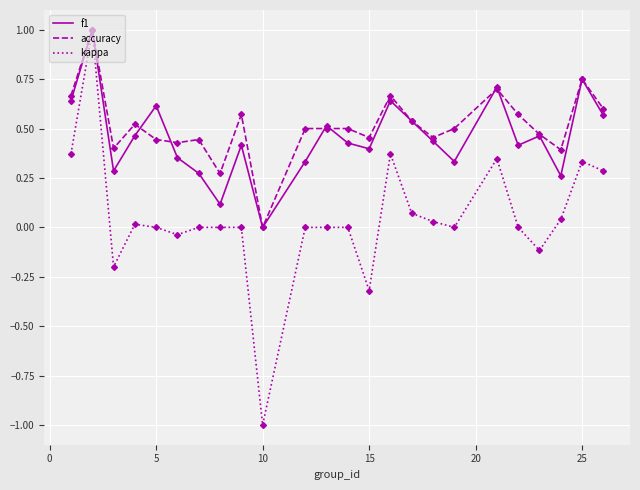

True or false: f1 has more than 1 interior local peaks.

True